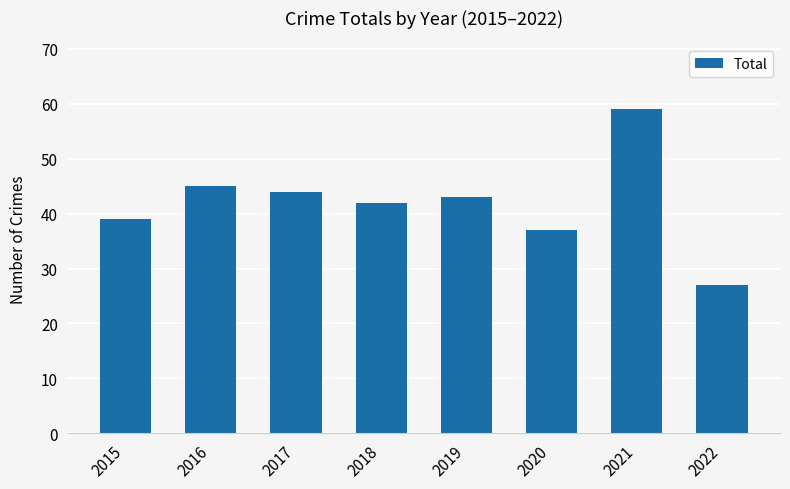

Reading left to right, transcribe all the data shown in this chart.

2015=39	2016=45	2017=44	2018=42	2019=43	2020=37	2021=59	2022=27